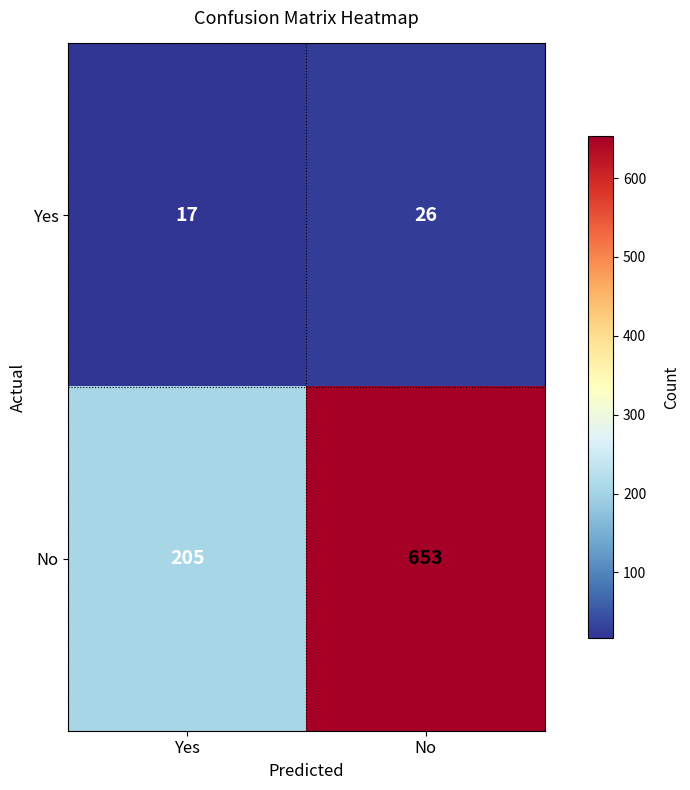

Reading right to left, what are all the values shown in this chart?

Yes: 26	17
No: 653	205